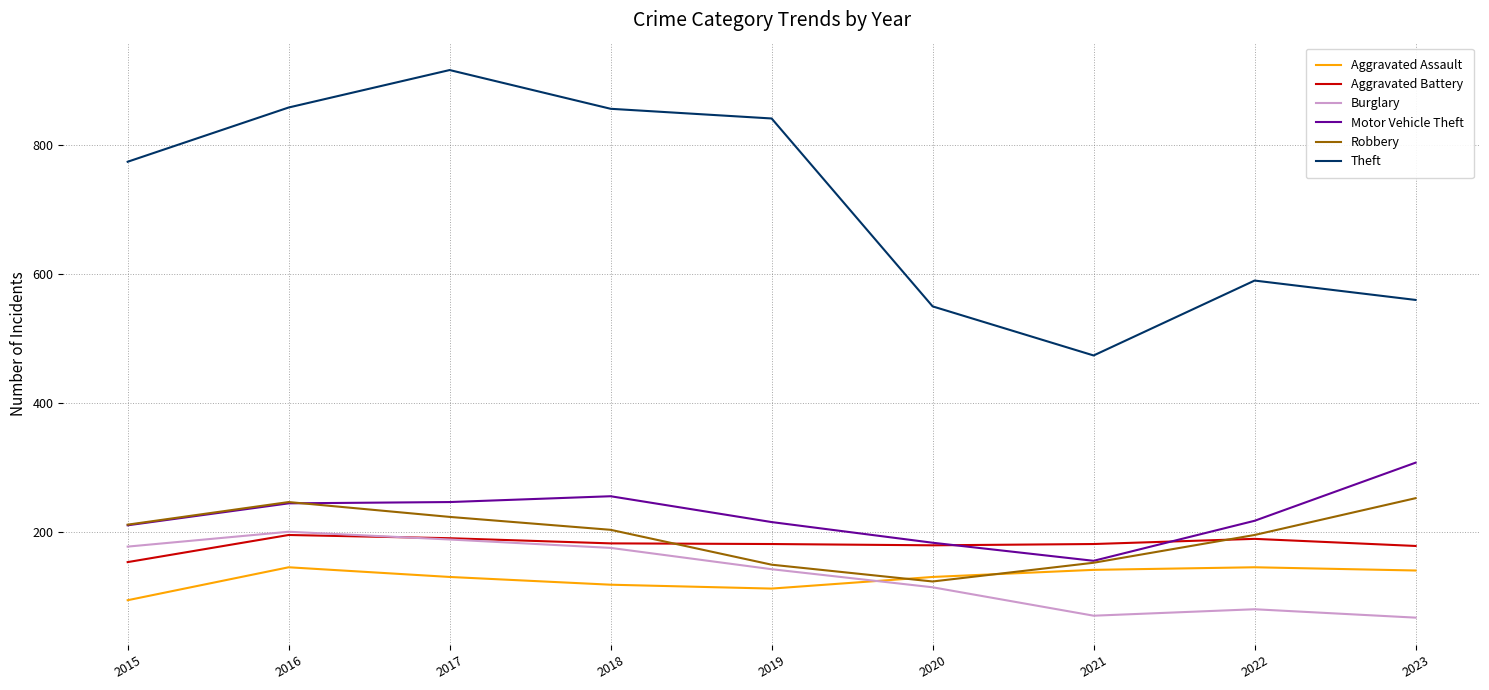

What is the minimum value shown in the chart?

68